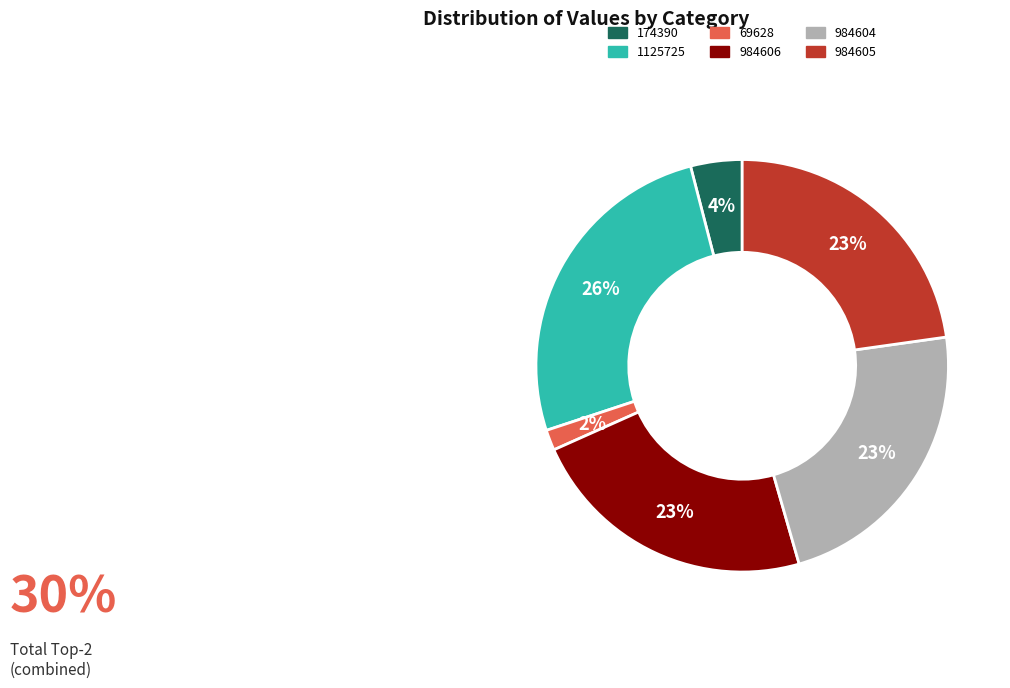

Is it true that 1125725 is 26% of the pie?

True